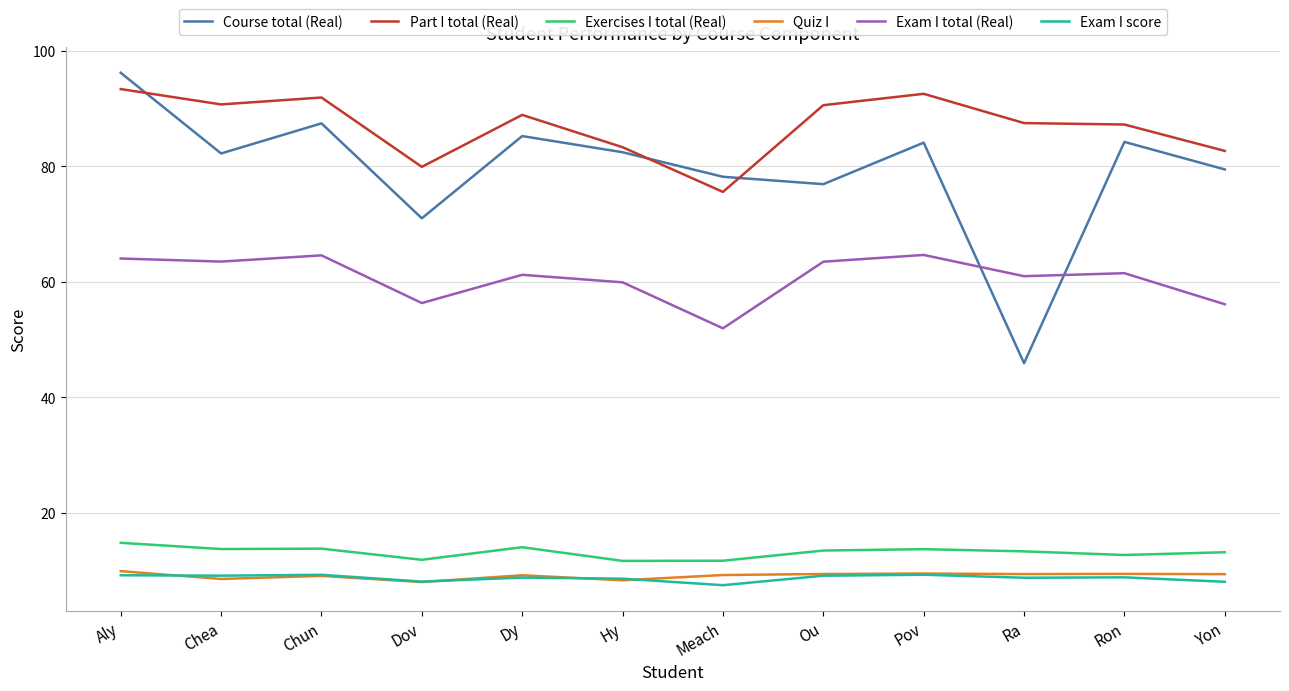

Read the Exam I score value at Meach.

7.4